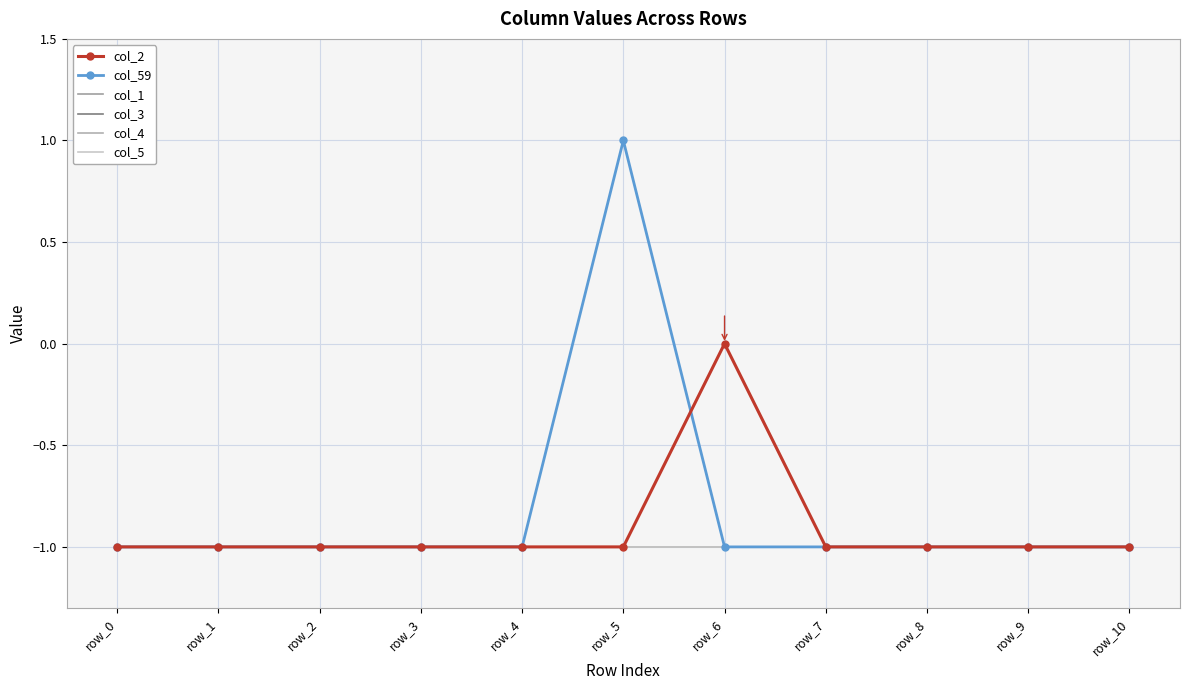

What are all the series names shown in the legend?

col_2, col_59, col_1, col_3, col_4, col_5